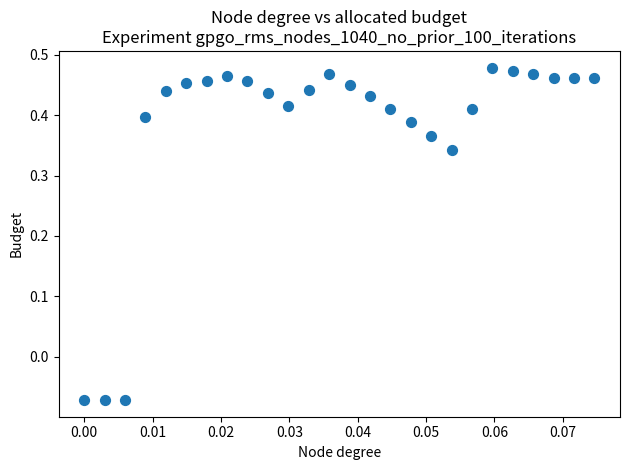

How many data points are displayed?

26